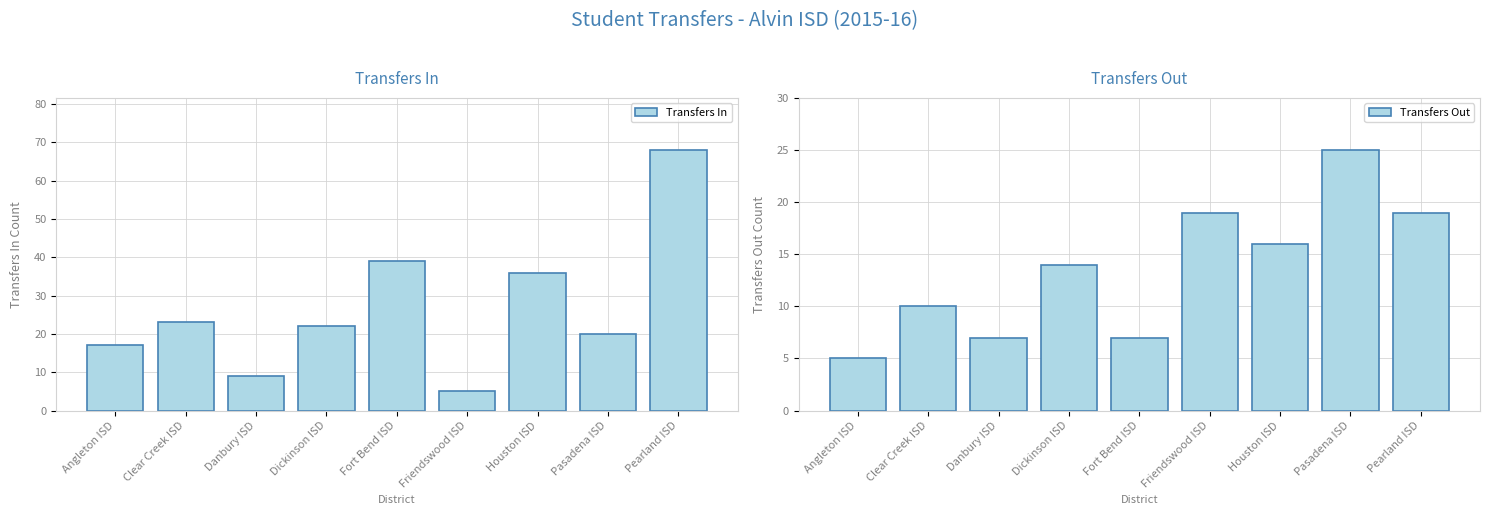

What is the total value across all series at Dickinson ISD?

36